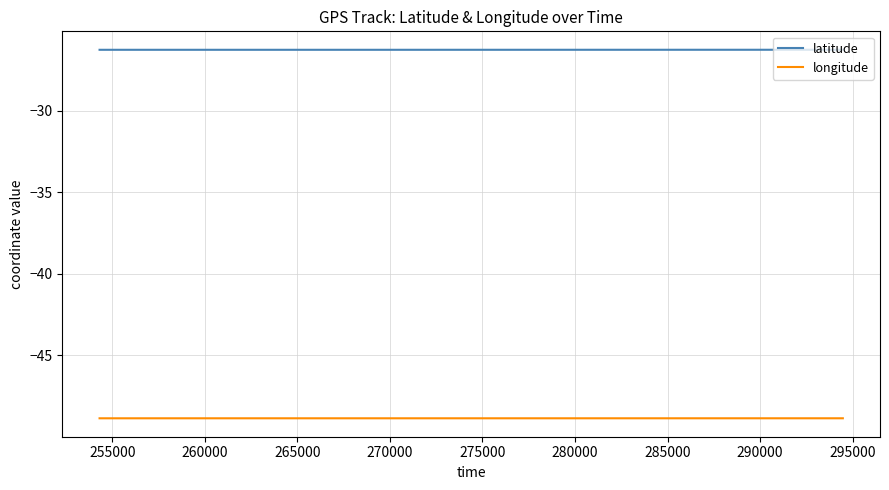

Which series has the largest total across all categories?

latitude